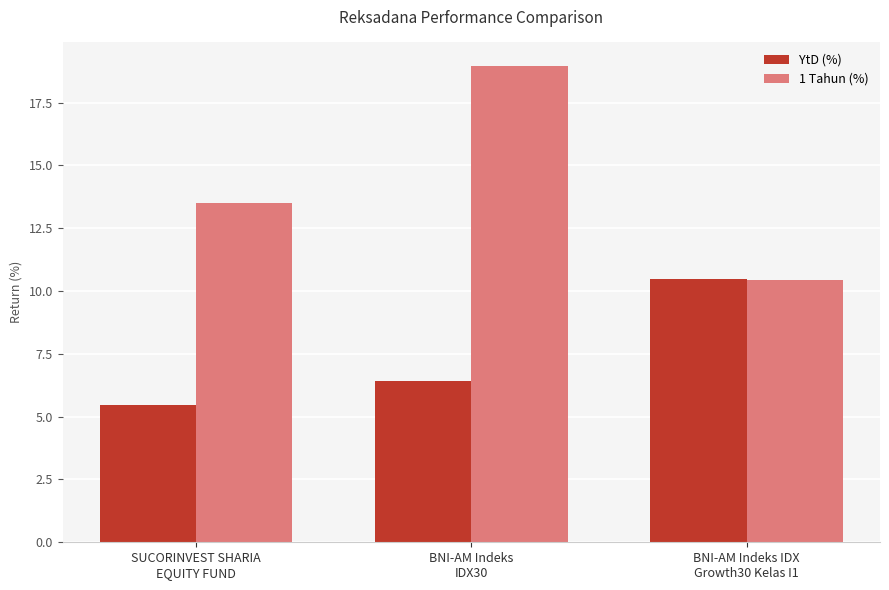

At which category is the sum across all series the highest?

BNI-AM Indeks
IDX30